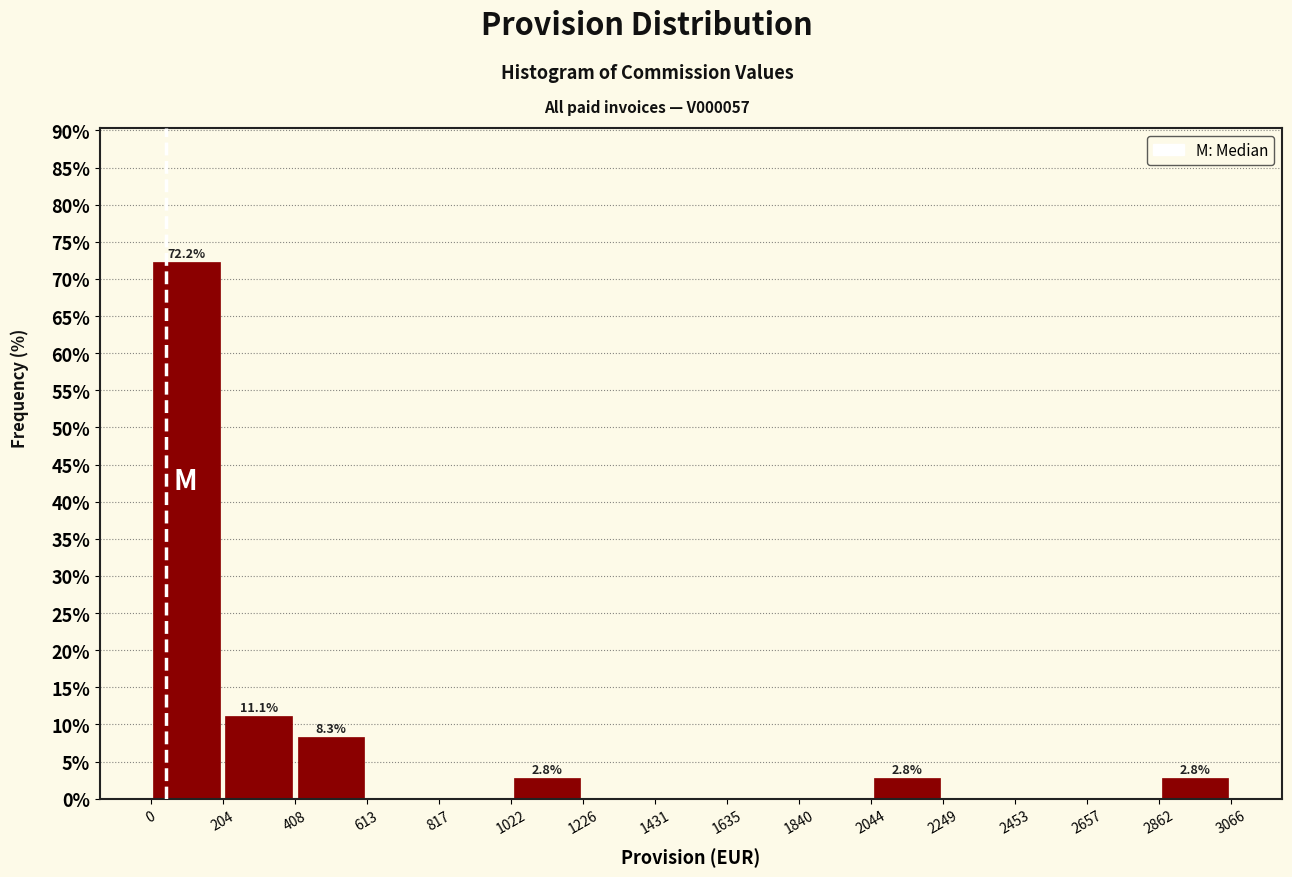

Which range on the x-axis has the tallest bar?

0 to 204